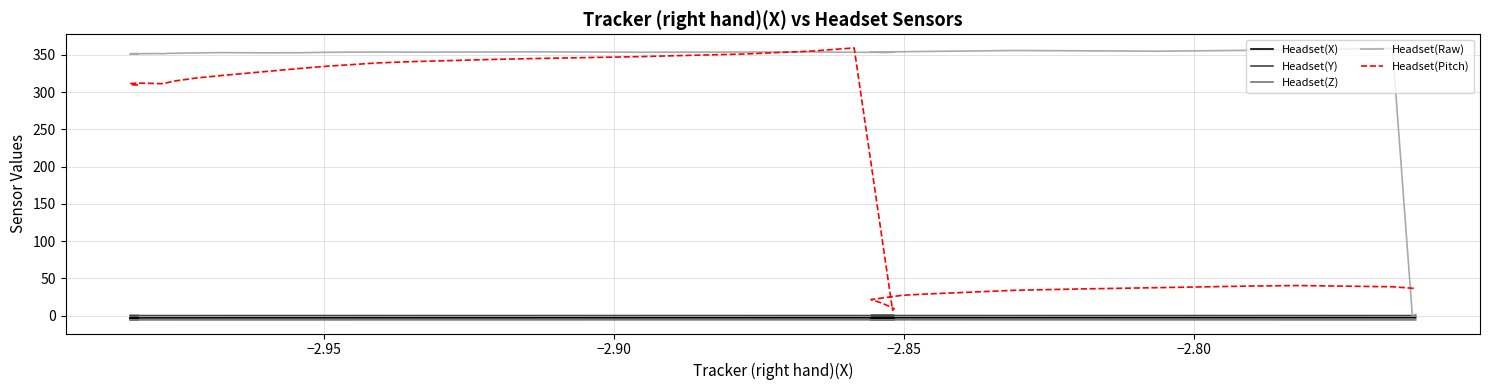

How many values in the Headset(Raw) series exceed 353?

21